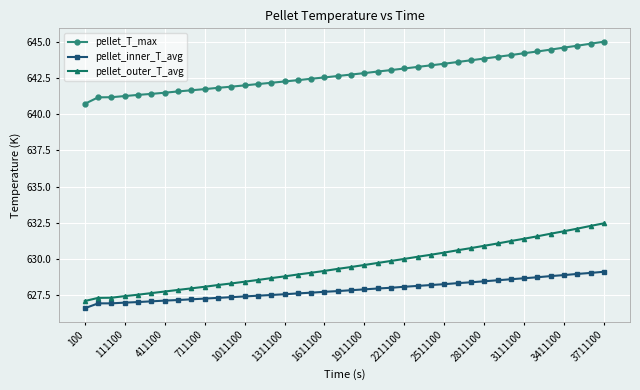

Which series has the largest total across all categories?

pellet_T_max